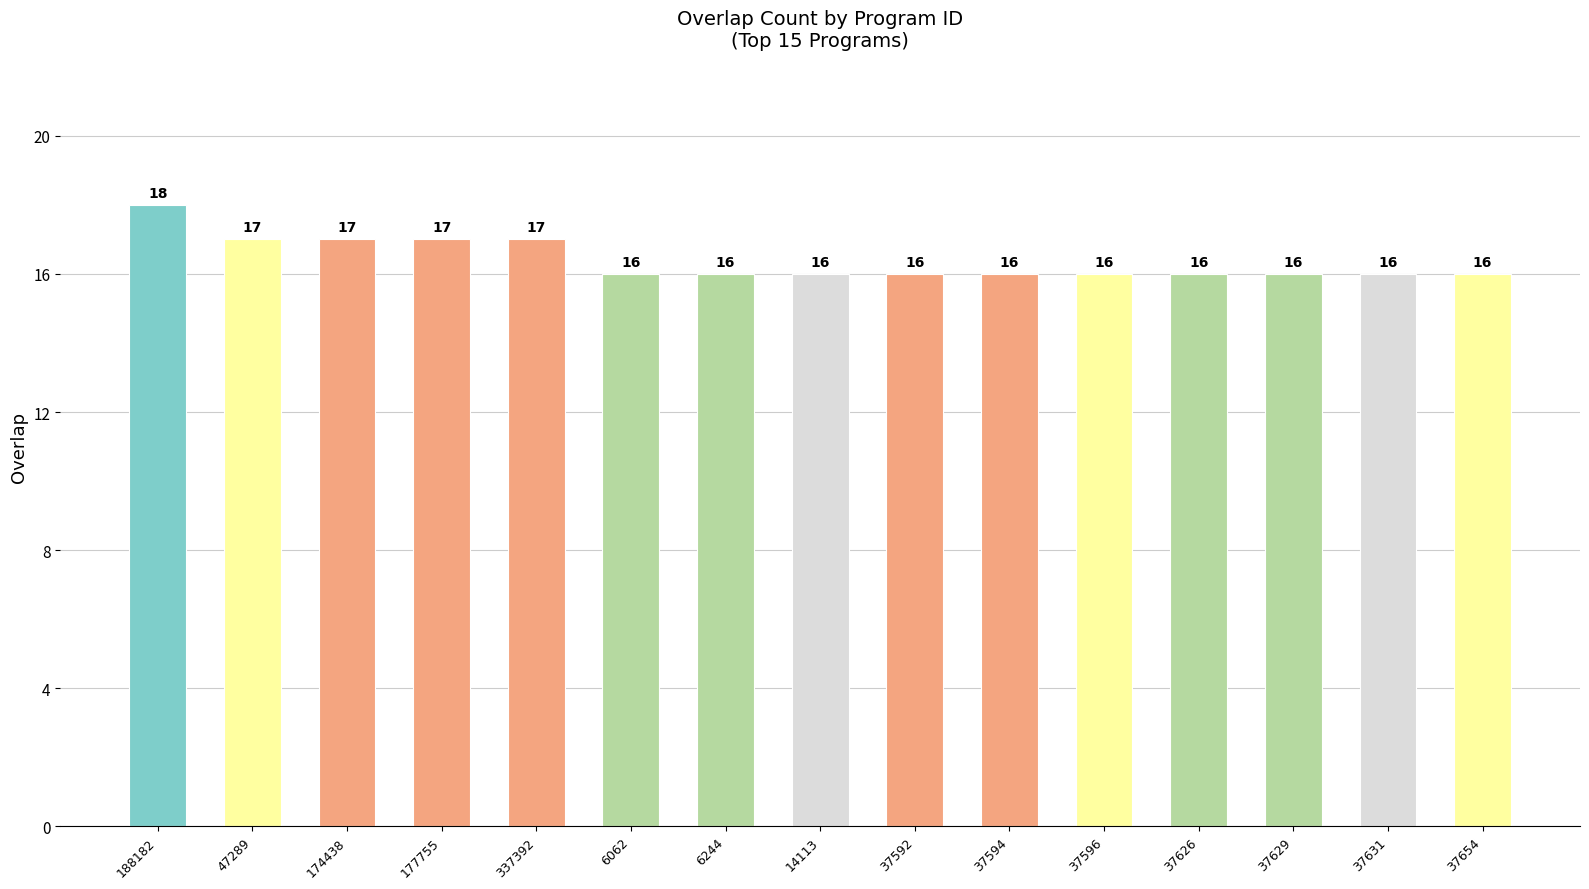

What is the maximum value shown in the chart?

18